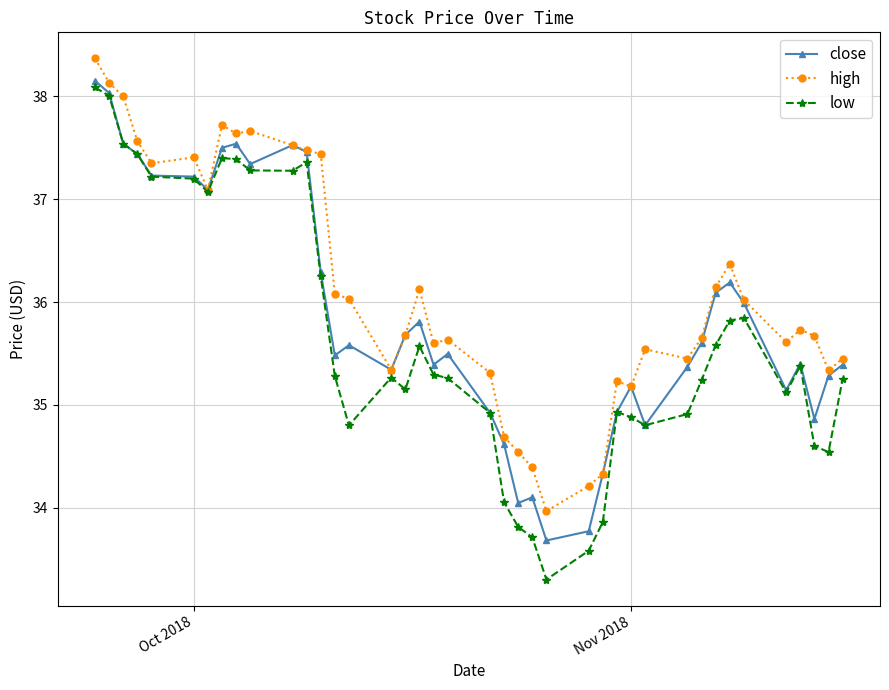

True or false: high has more than 1 interior local peaks.

True